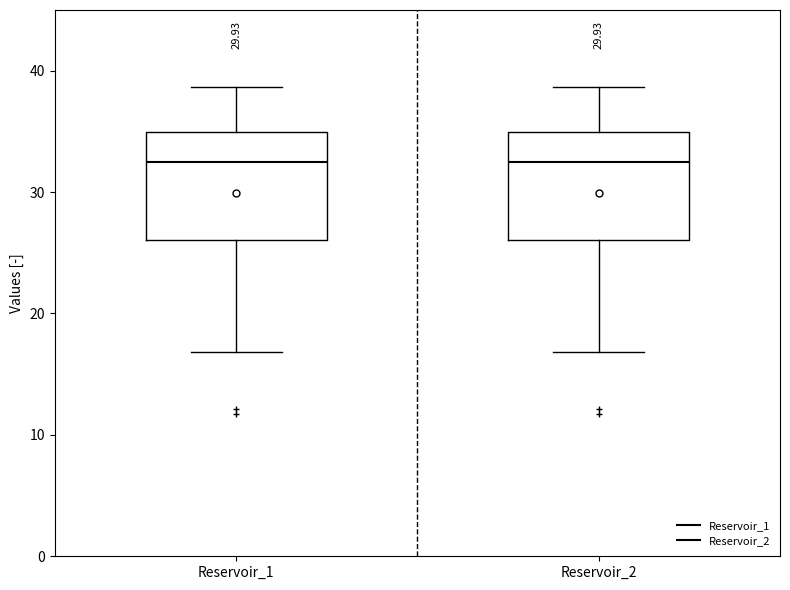

Reading left to right, read every box against the y-axis: the position of its median line, the range the box covers, and the ends of its whiskers. The values are not printed on the chart, so give them approximately, as read against the axis.

Reservoir_1: median 32, box 26 to 35, whiskers 17 to 39
Reservoir_2: median 32, box 26 to 35, whiskers 17 to 39